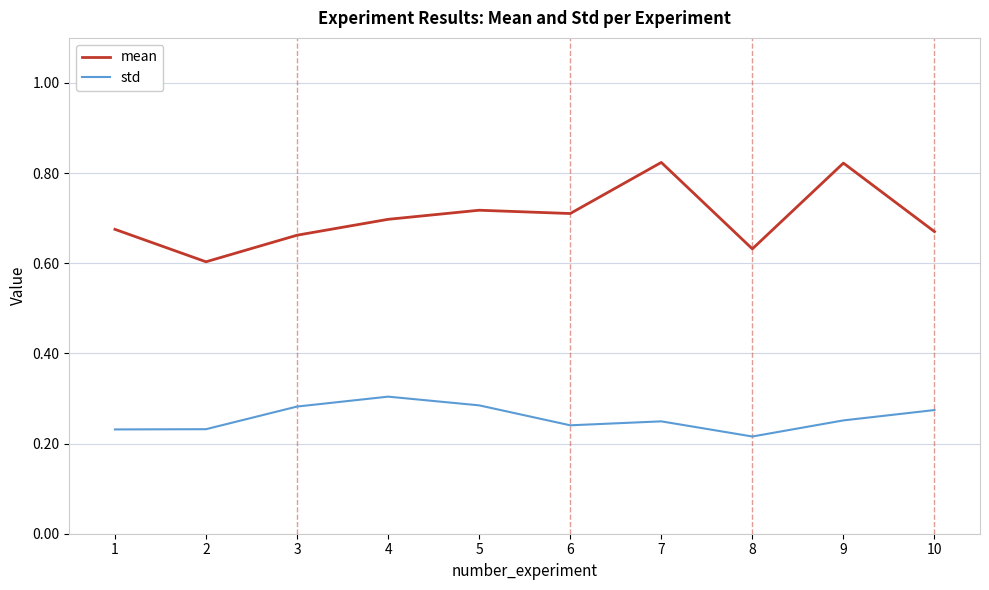

Does the chart have visible grid lines?

Yes